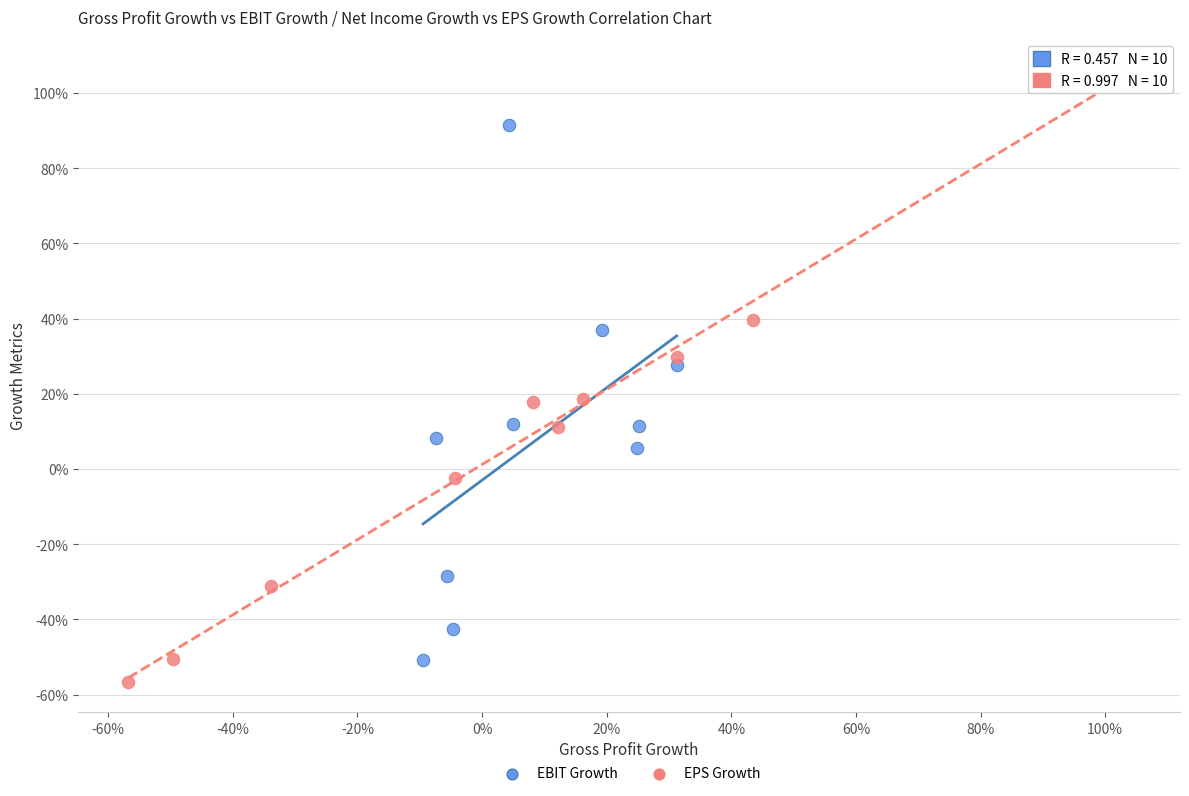

What are all the series names shown in the legend?

EBIT Growth, EPS Growth